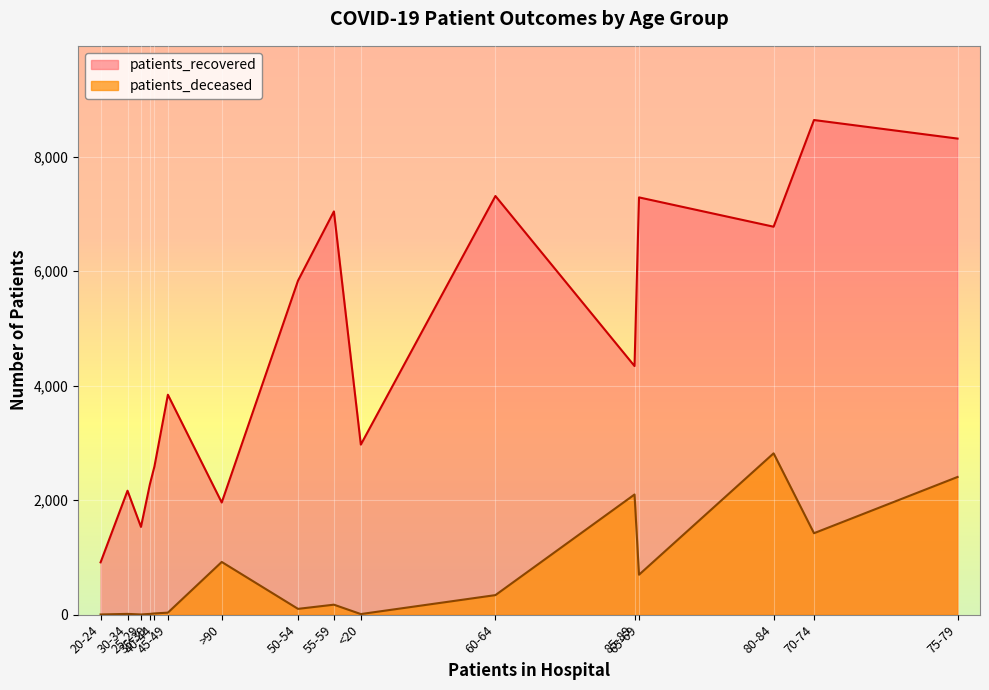

At which label does patients_recovered reach its peak?

70-74